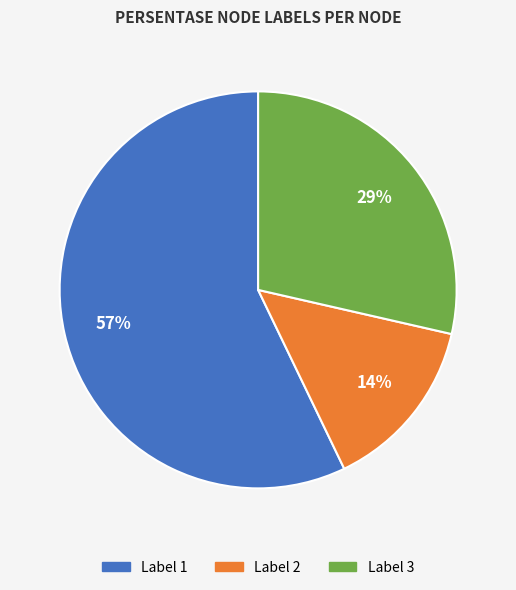

To the nearest percent, what is the average slice percentage?

33%